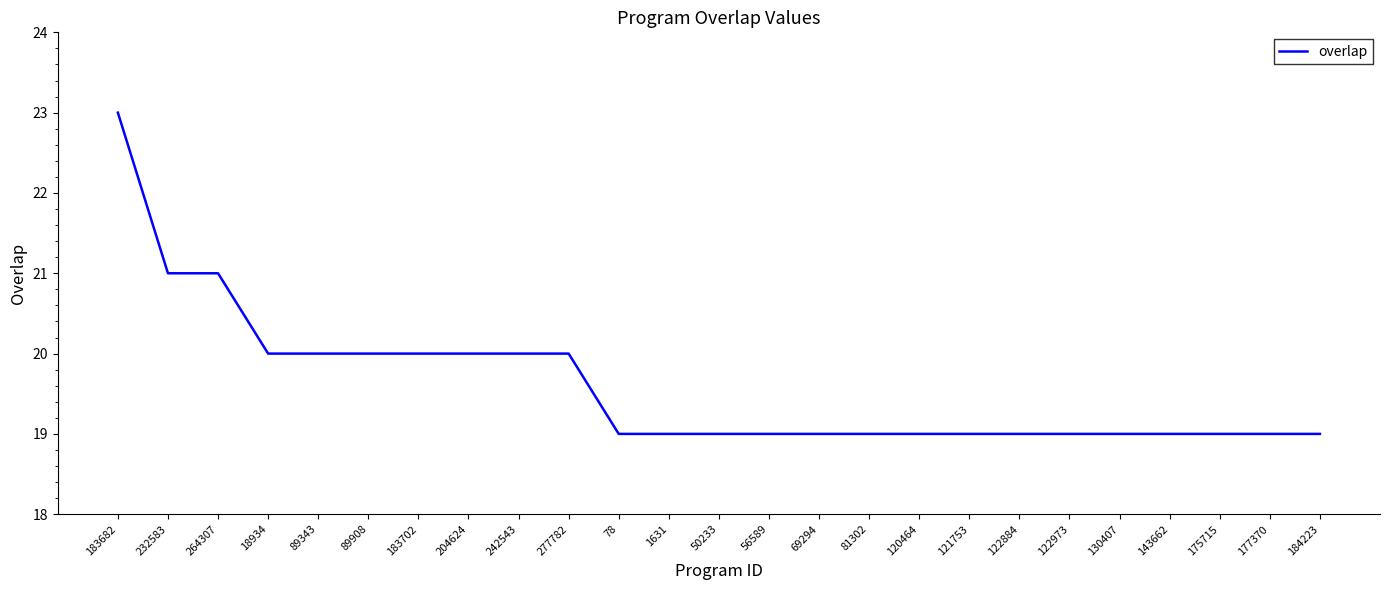

What is the difference between the maximum and minimum values?

4